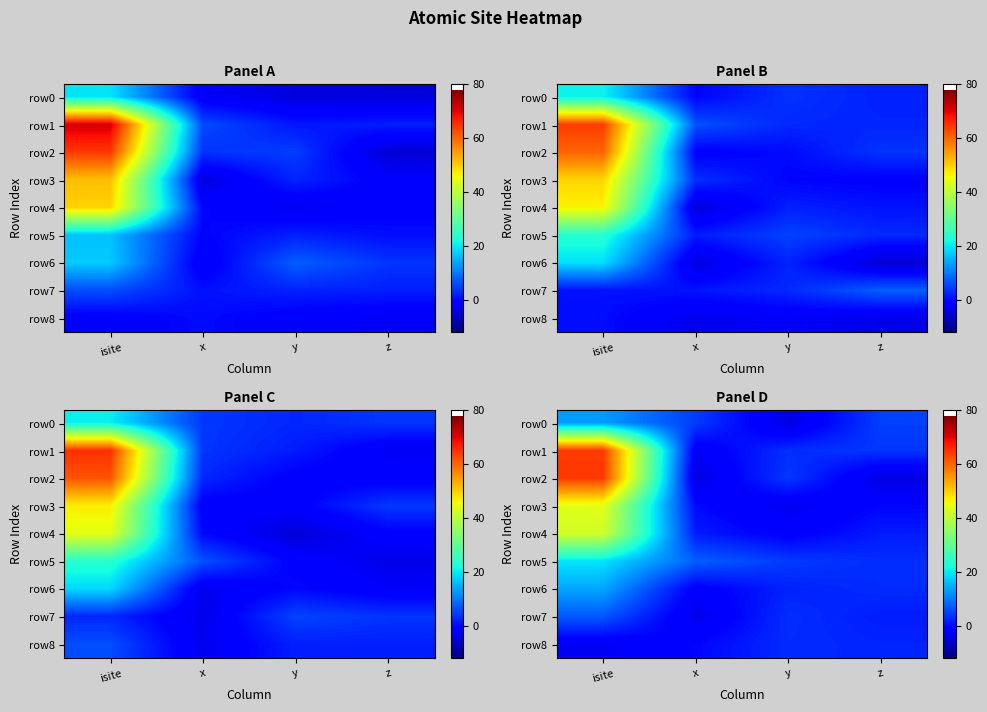

At which category is the sum across all series the highest?

isite